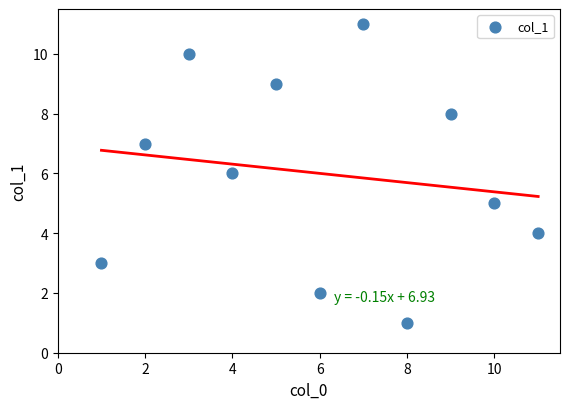

What is the range of Y values (max minus min)?

10